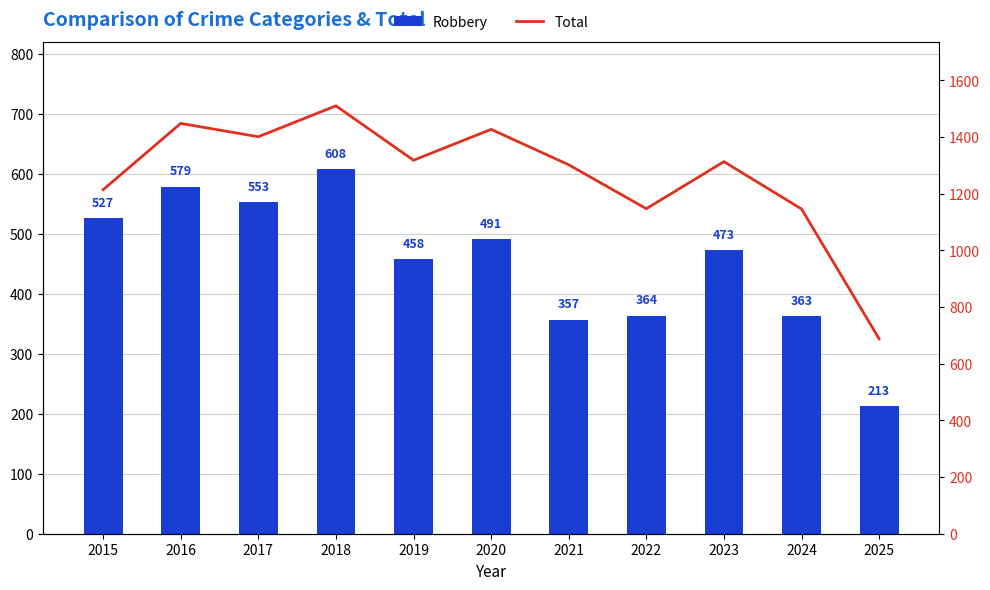

Does the chart contain stacked bars?

No